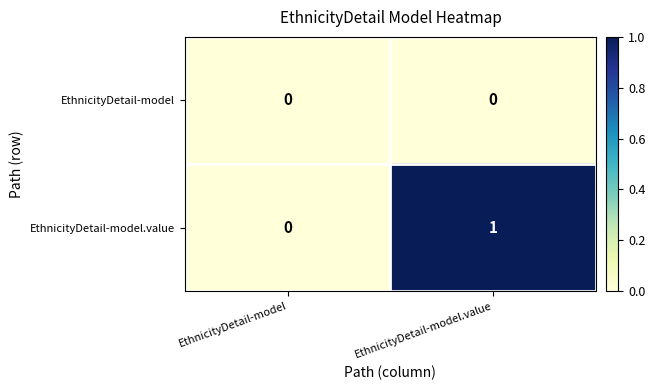

At which label is EthnicityDetail-model.value closest to 0?

EthnicityDetail-model